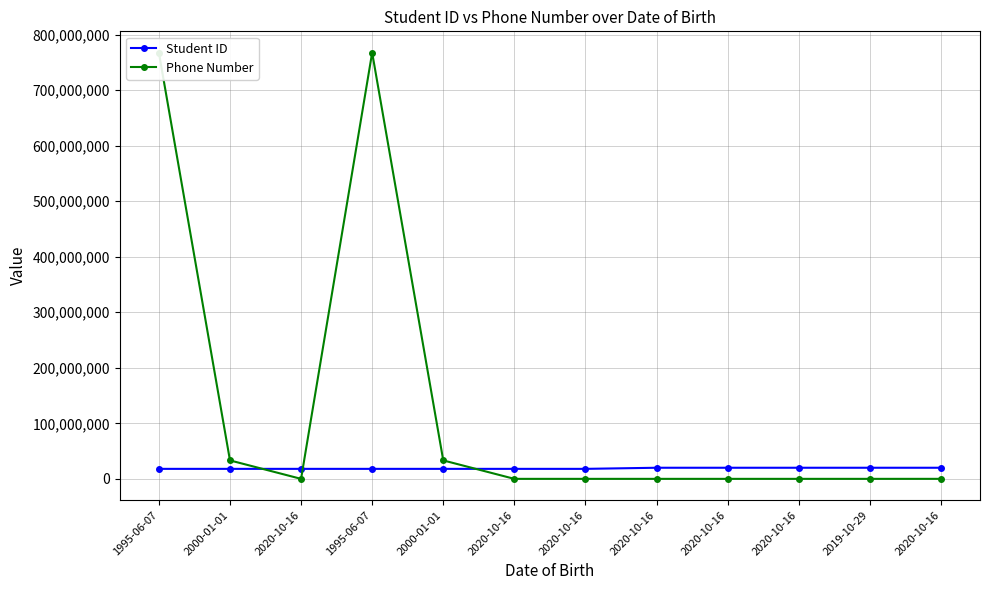

What value does the Phone Number series have at 1995-06-07, to the nearest 10?

767350000